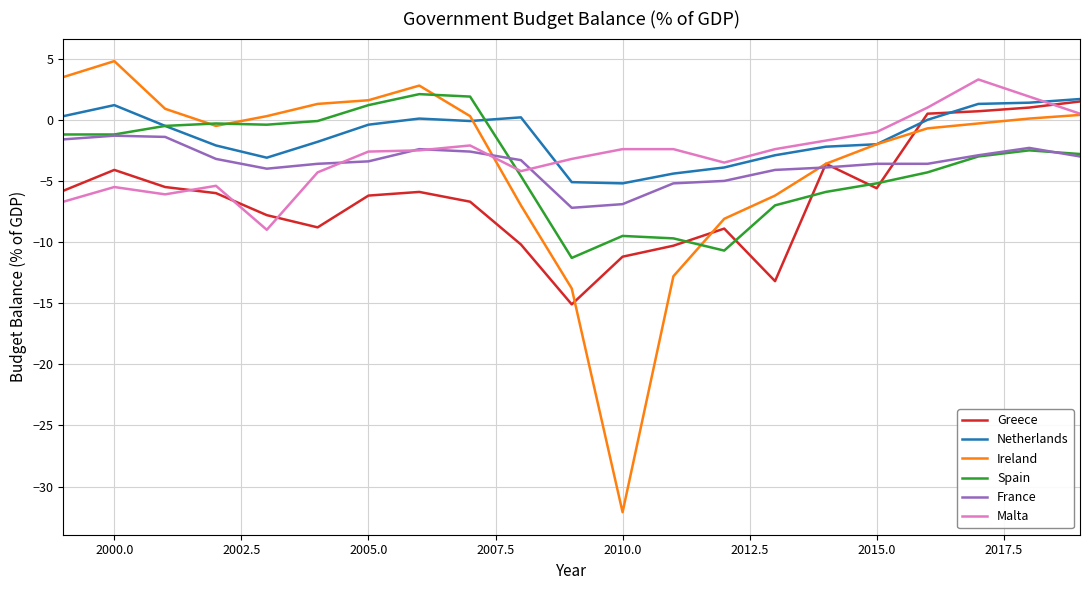

Which series has the widest spread of values?

Ireland